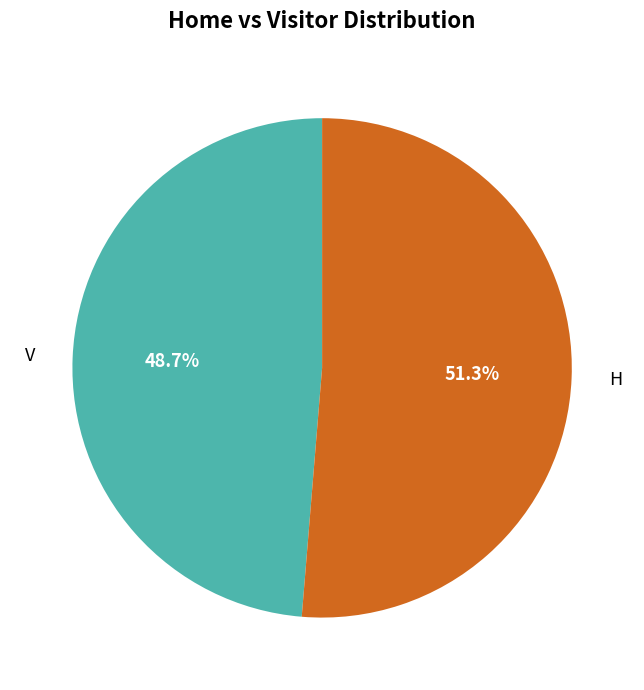

To the nearest percent, what is the difference between the H and V slice percentages?

3%